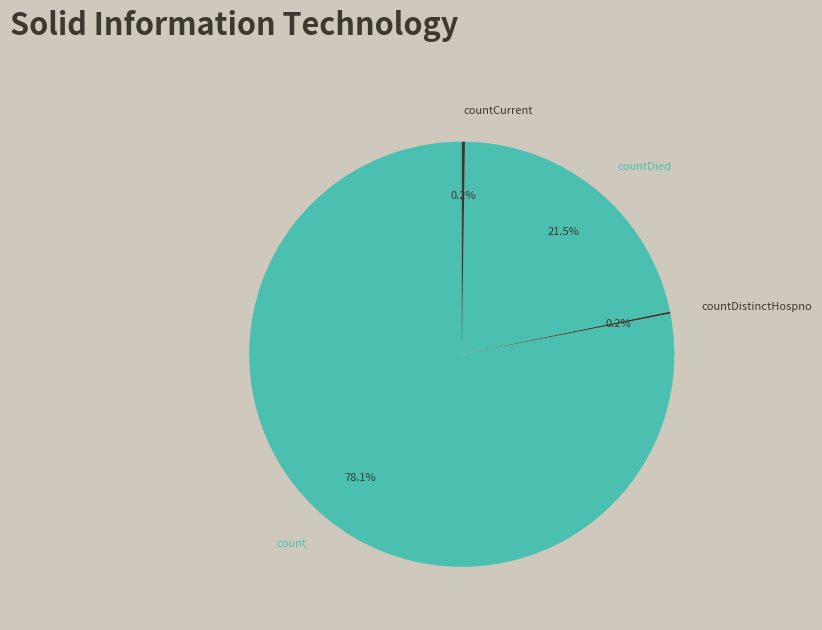

What is the largest slice in the pie chart?

count